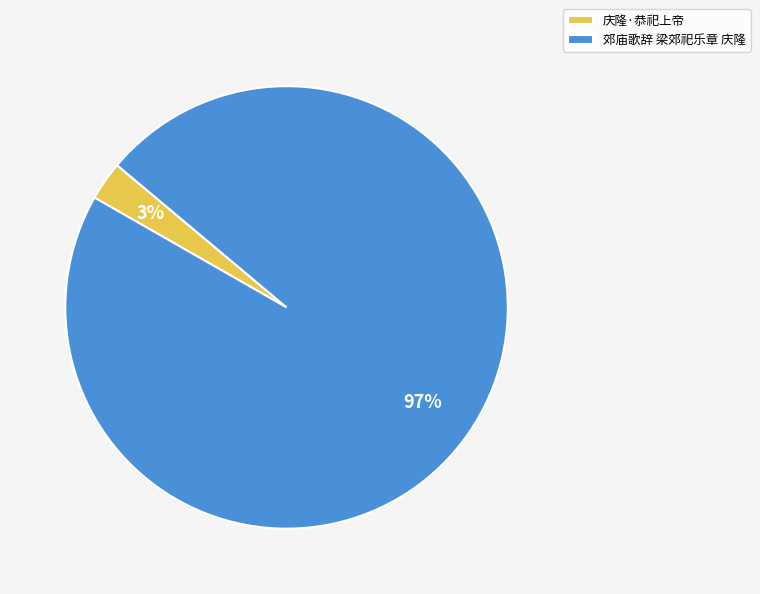

To the nearest percent, what is the difference between the largest and smallest slice percentages?

94%